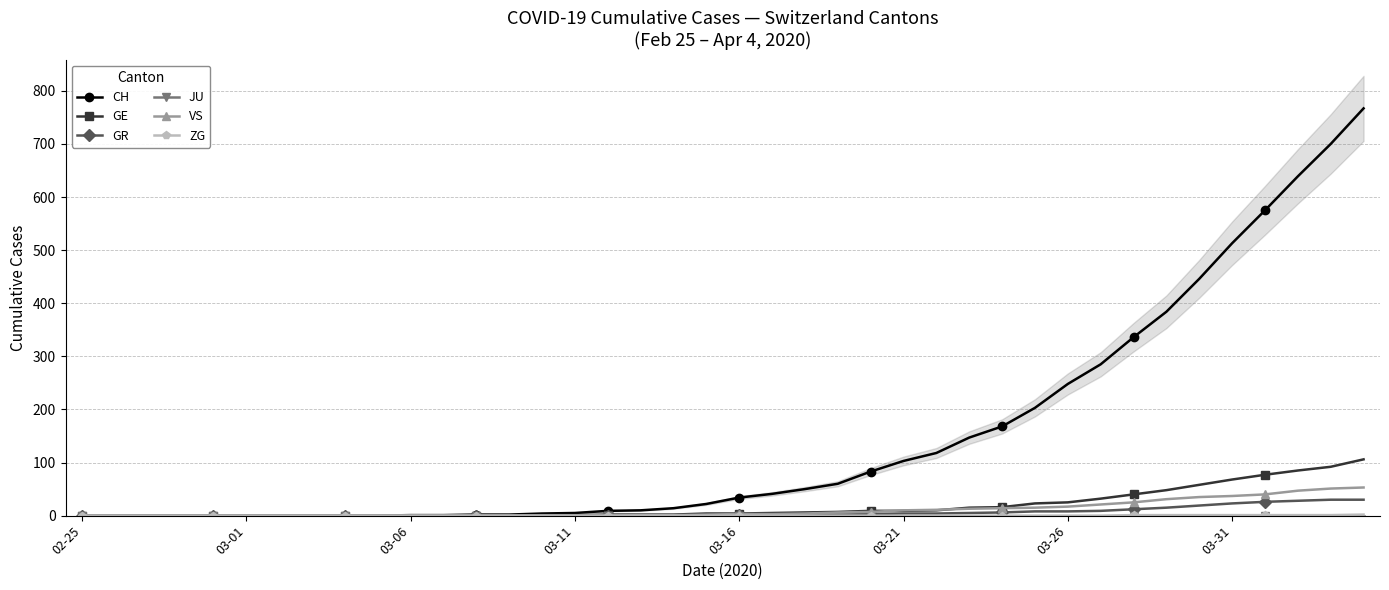

Which series has the widest spread of values?

CH